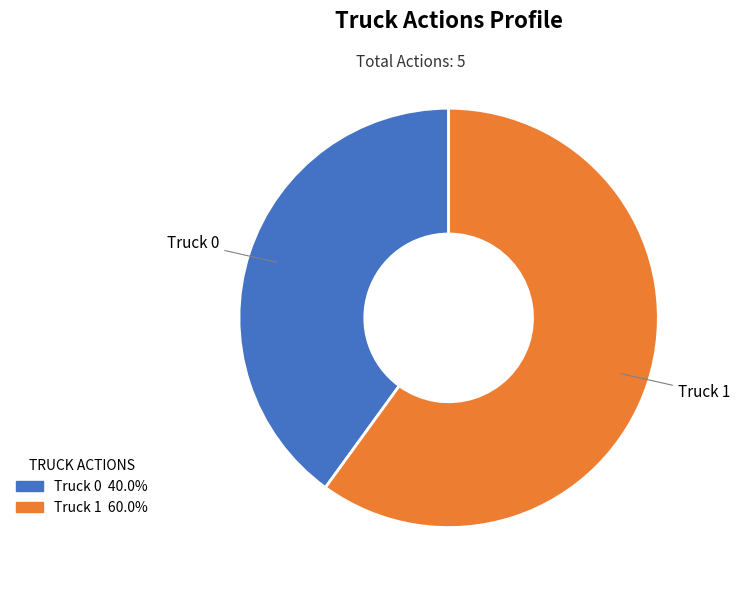

True or false: Truck 0 accounts for 40% of the total.

True